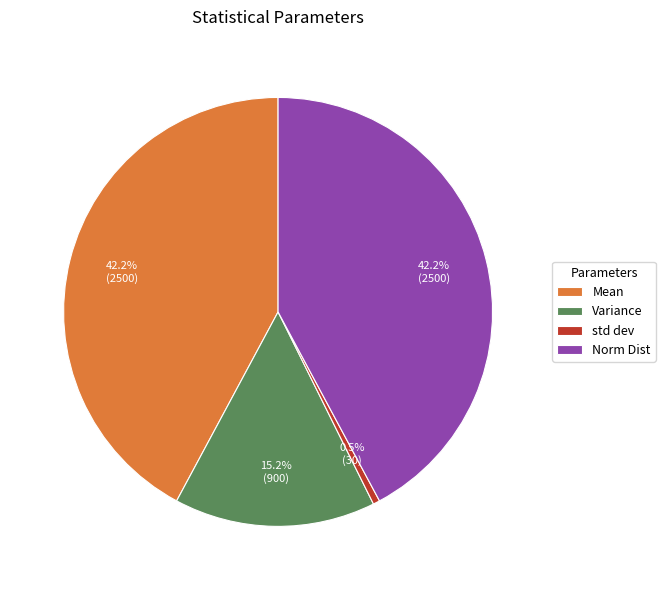

Combined, do std dev and Variance account for over 50%?

No